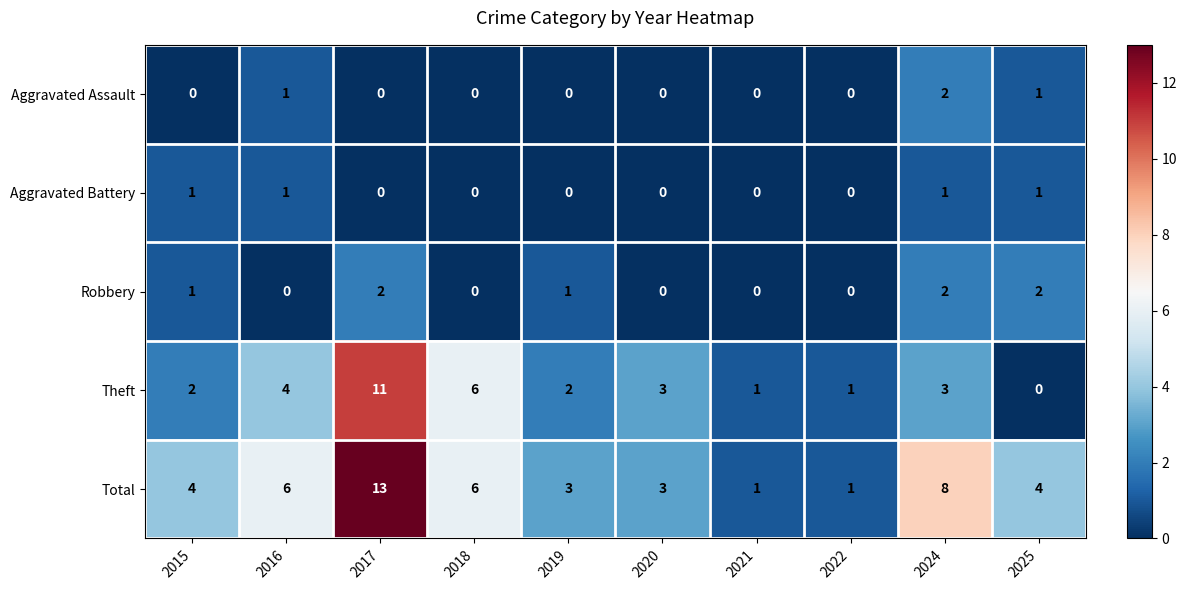

Which label corresponds to the largest value in the chart?

2017